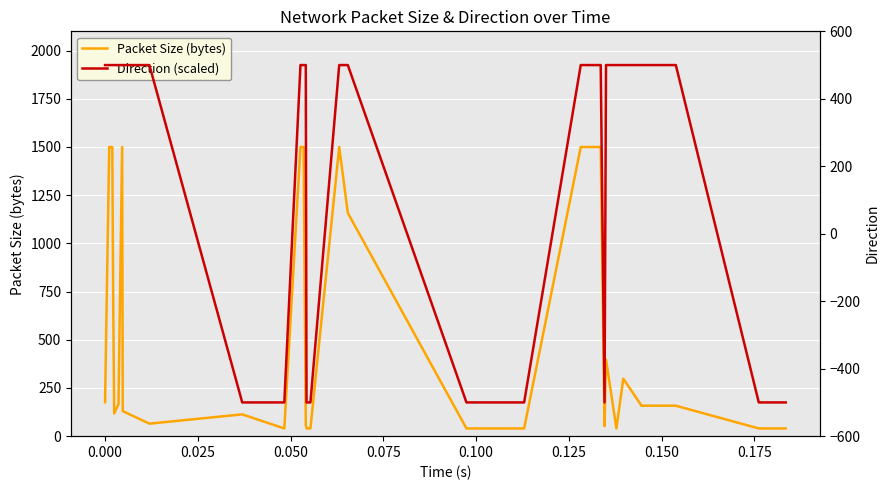

True or false: Direction (scaled) has a value of 123 at 28.

False